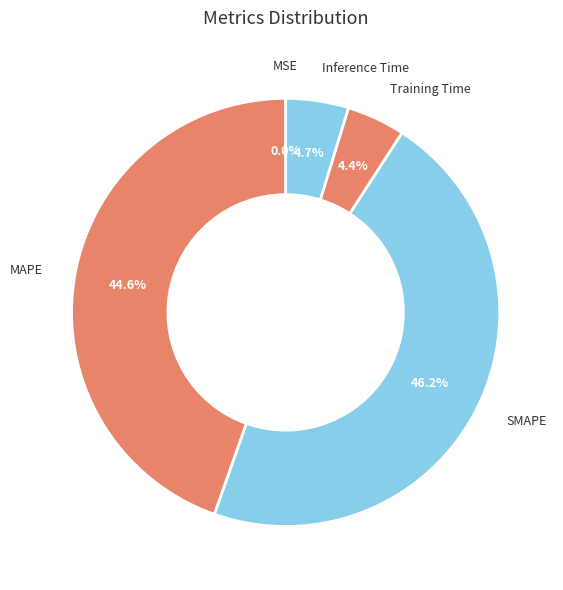

What is the largest slice in the pie chart?

SMAPE